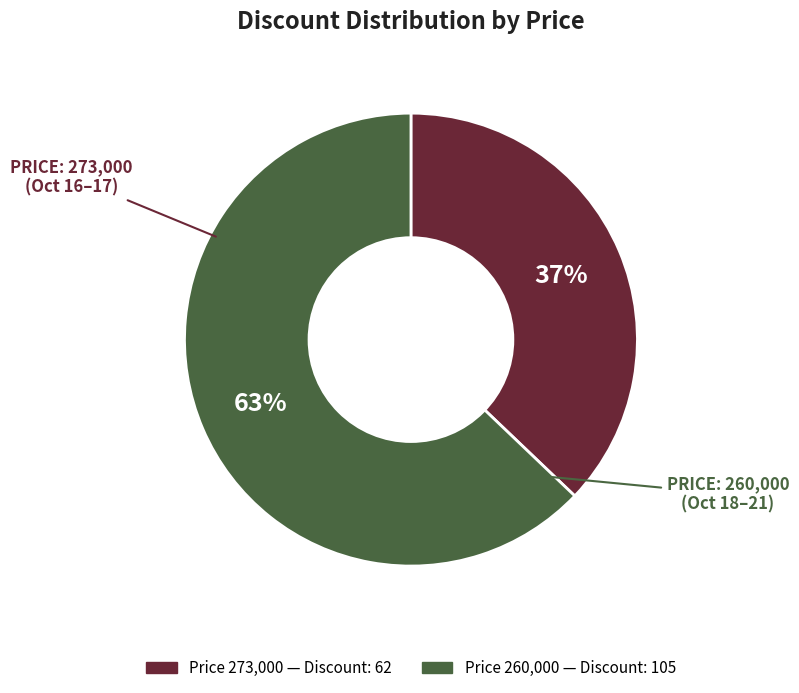

Does any single category account for the majority?

Yes